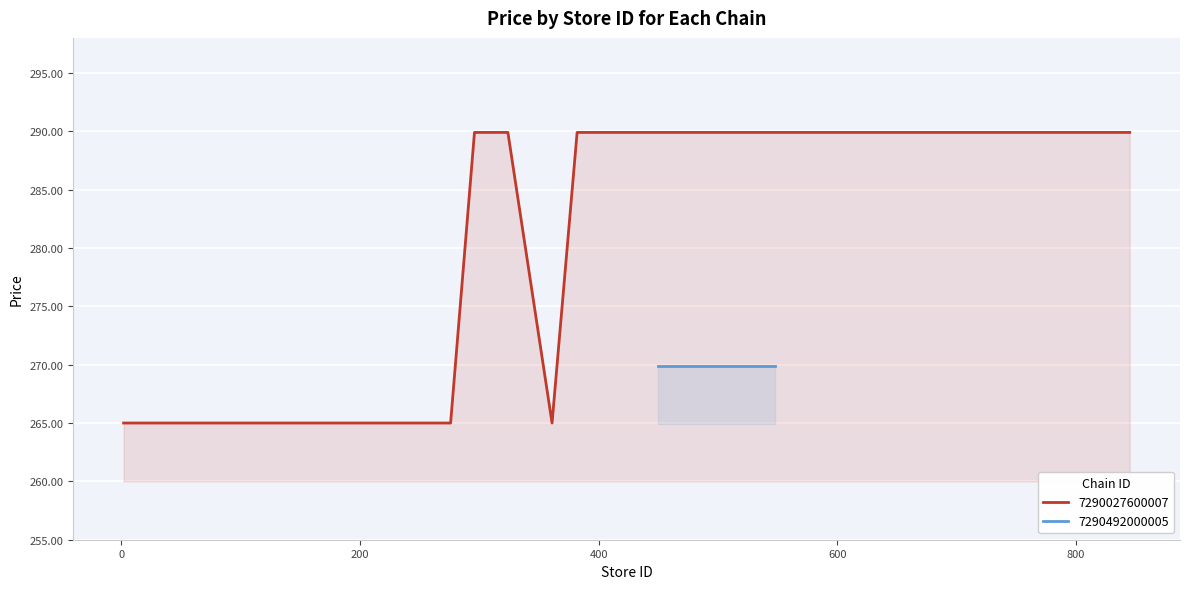

What is the sum of all values?

4389.4